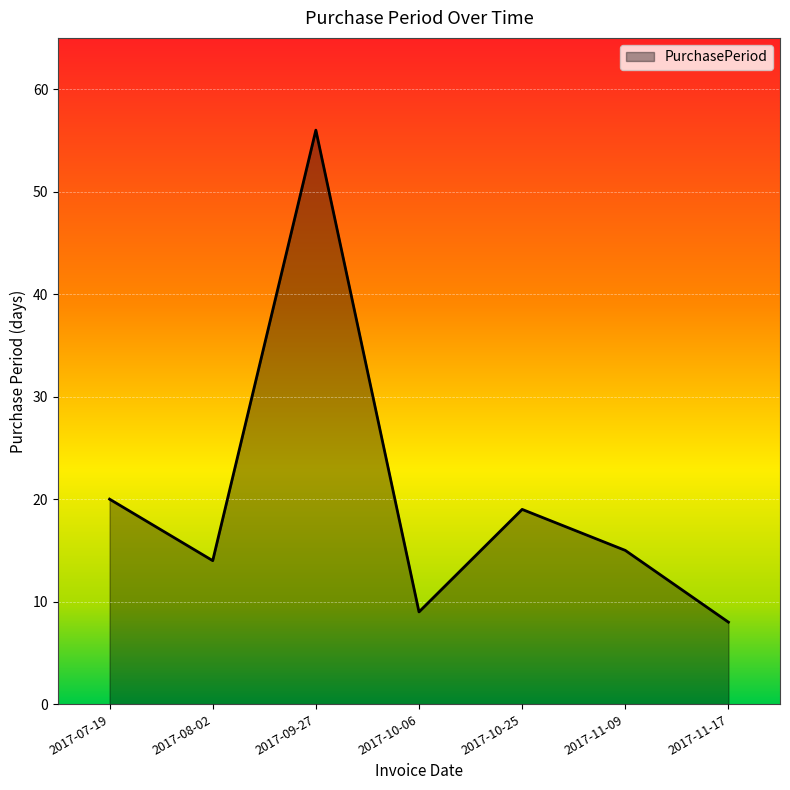

Reading left to right, transcribe all the data shown in this chart.

2017-07-19=20	2017-08-02=14	2017-09-27=56	2017-10-06=9	2017-10-25=19	2017-11-09=15	2017-11-17=8